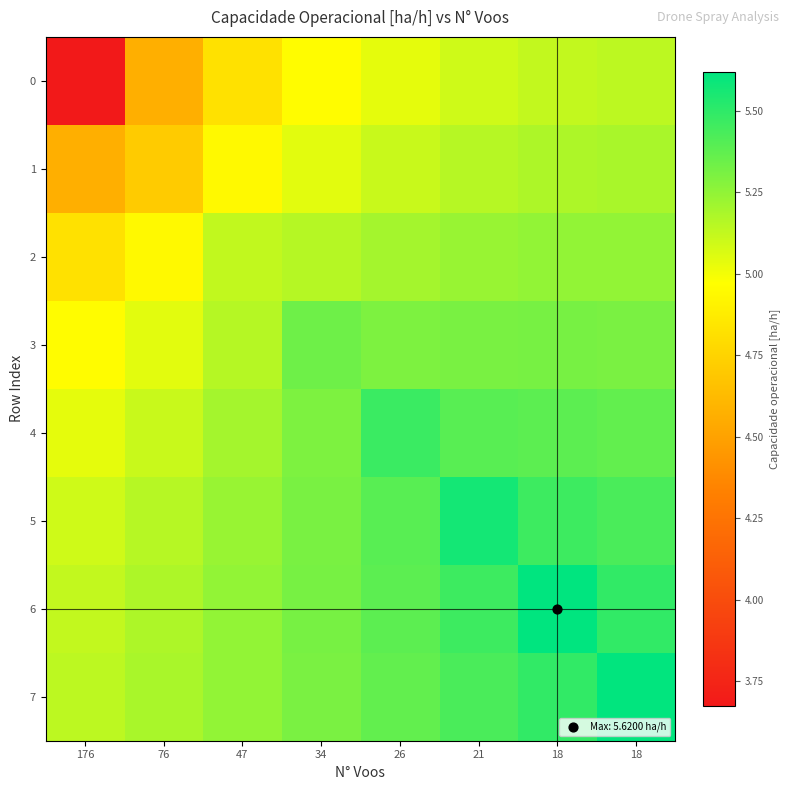

At 26, list the series in order from largest to smallest.

4, 5, 6, 7, 3, 2, 1, 0